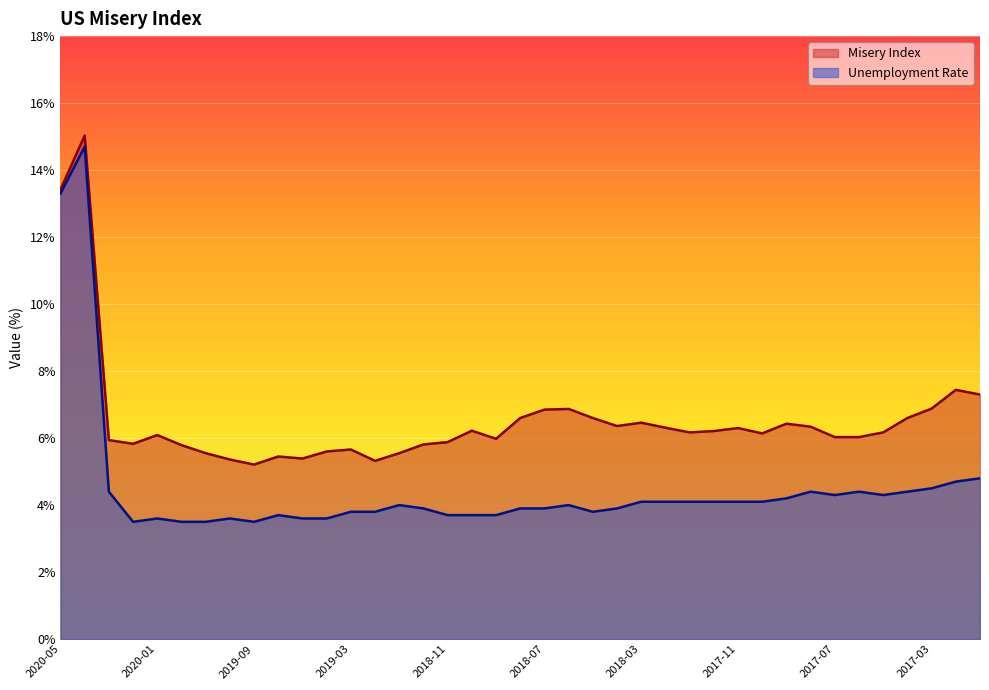

What are all the series names shown in the legend?

Misery Index, Unemployment Rate